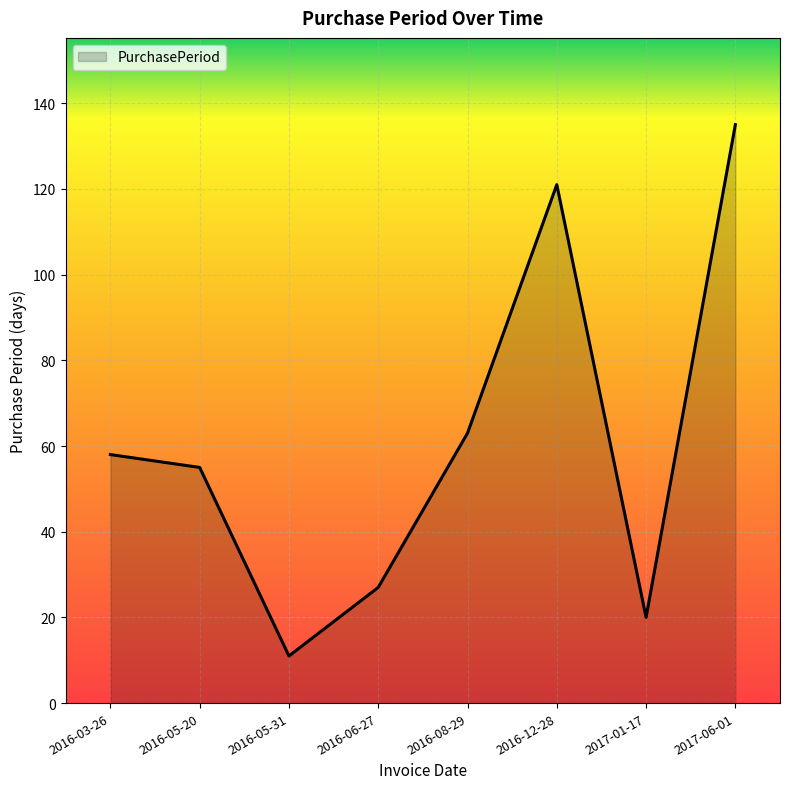

Which has a higher value, 2016-08-29 or 2016-05-20?

2016-08-29